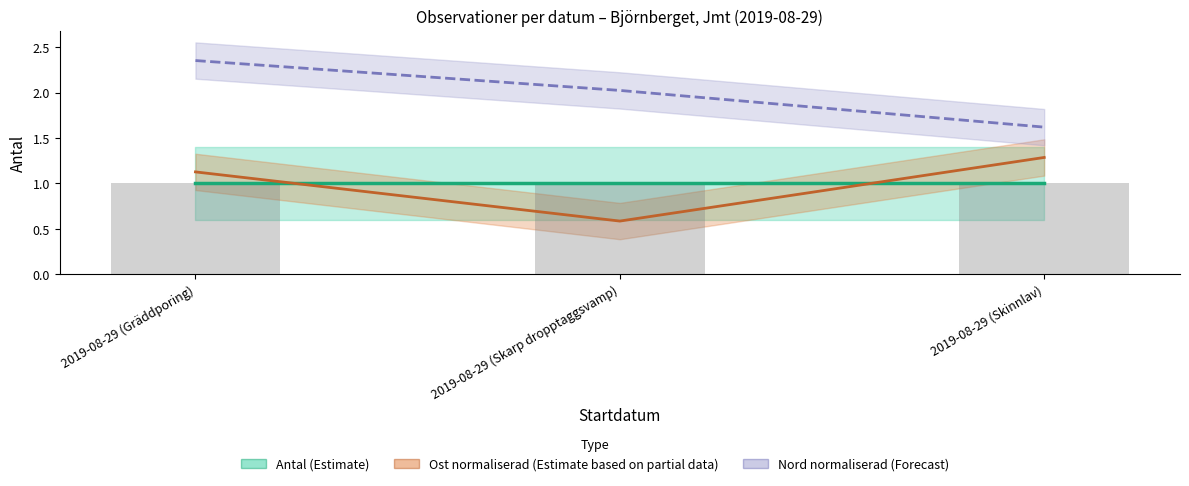

Which has a higher value, 2019-08-29 (Skinnlav) or 2019-08-29 (Gräddporing)?

2019-08-29 (Skinnlav)